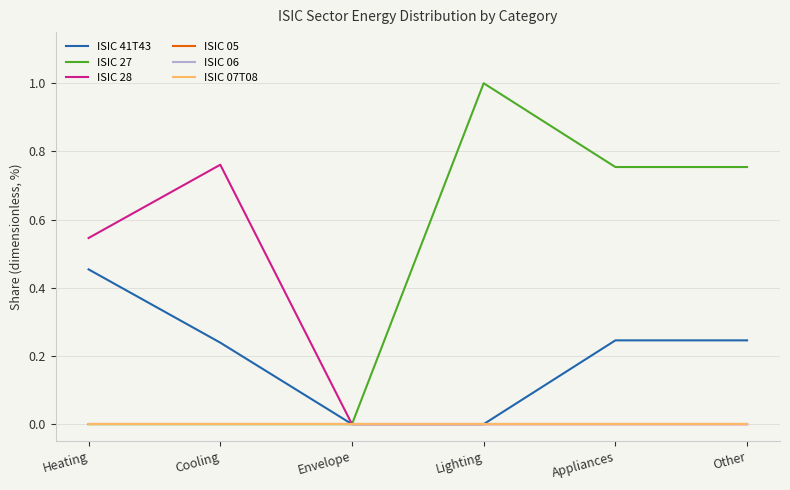

Is this an area chart (filled region under the line)?

No